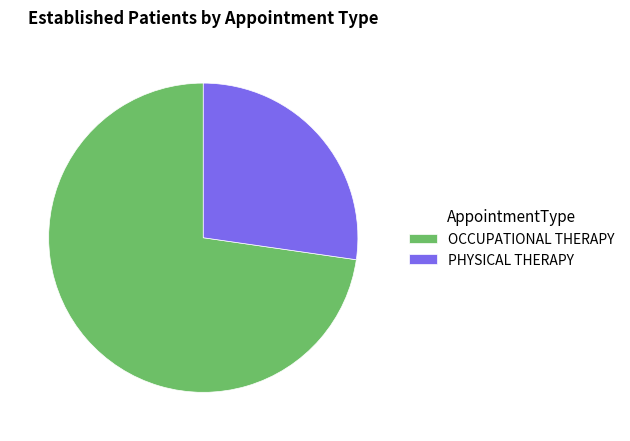

Is there a majority slice in this chart?

Yes